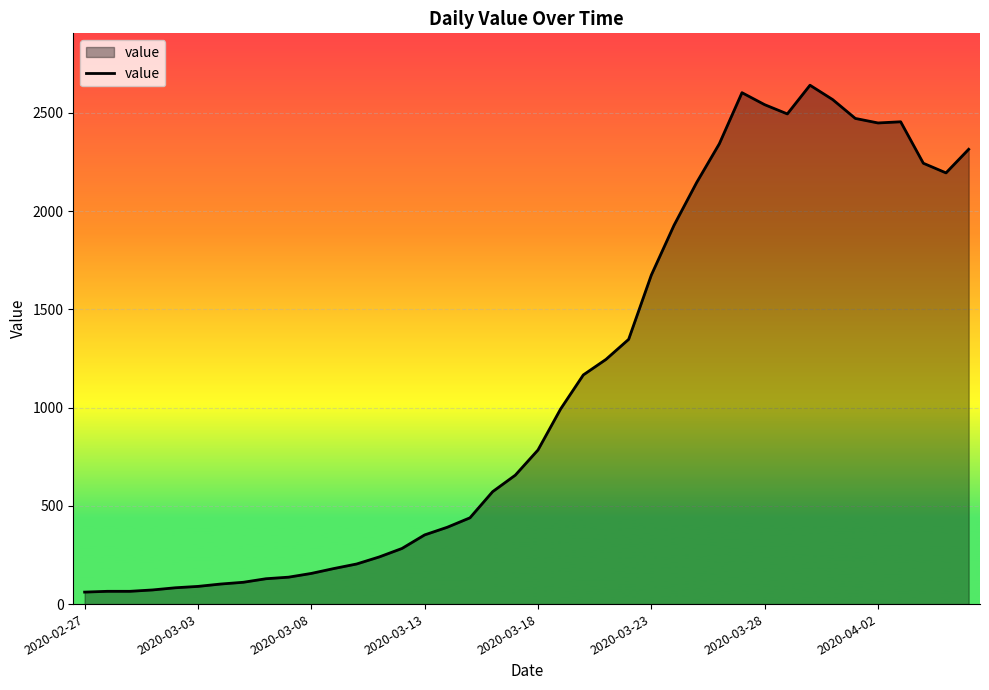

How many values are below 784?

20